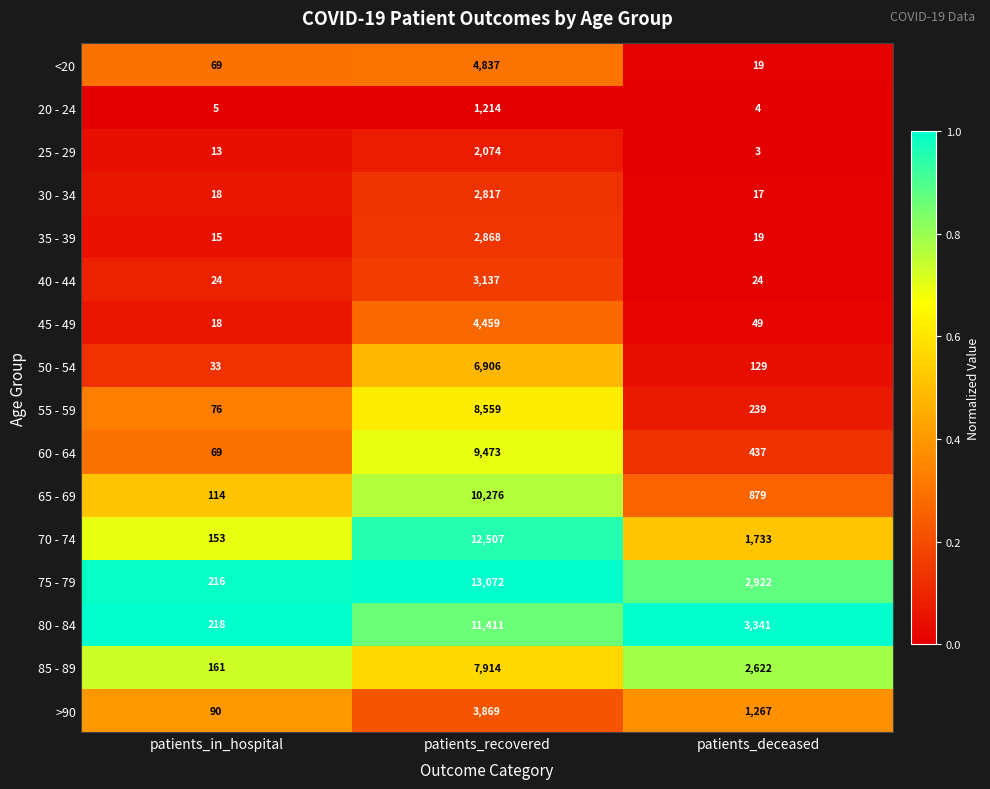

At which category does the chart reach its minimum across all series?

patients_deceased